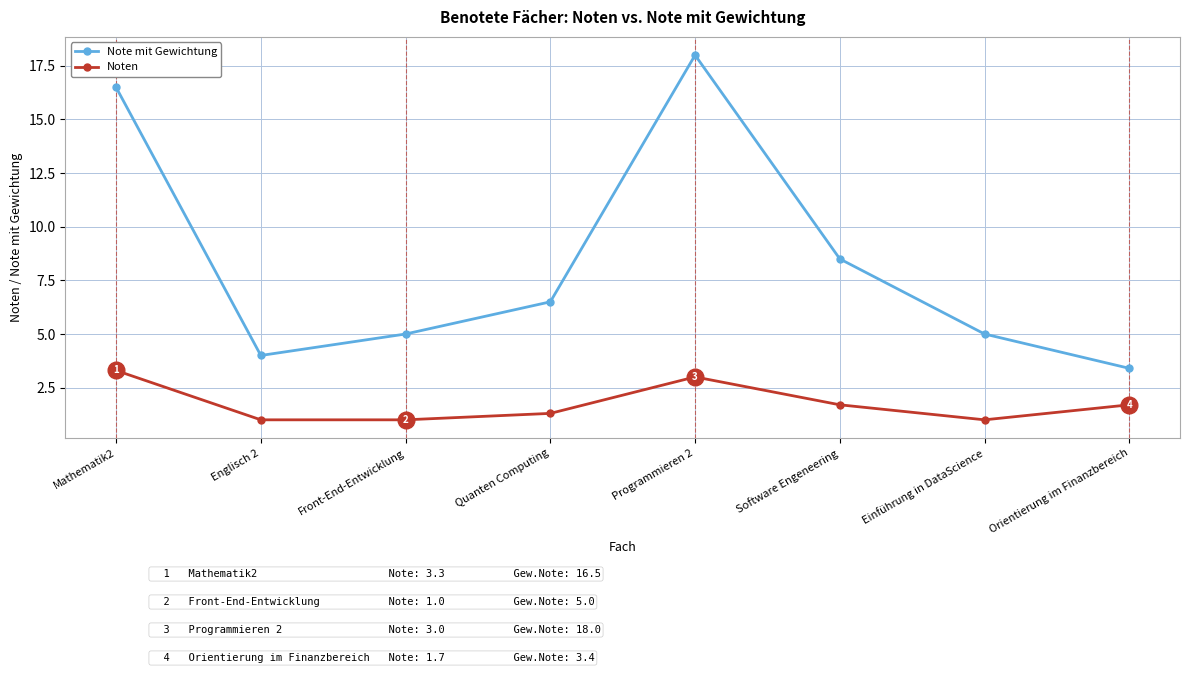

The value of Note mit Gewichtung at Orientierung im Finanzbereich is 1.8. True or false?

False